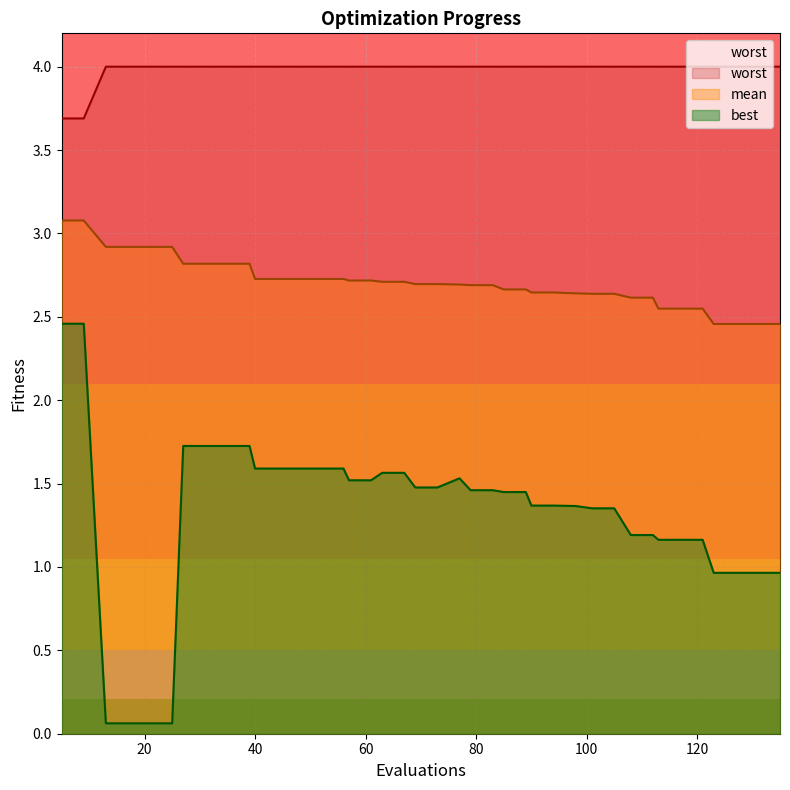

What is the minimum value shown in the chart?

0.1